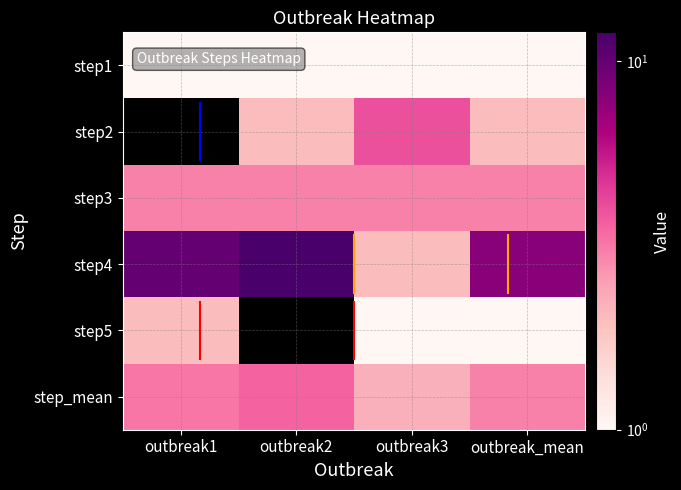

The value of step4 at outbreak_mean is 8.0. True or false?

True